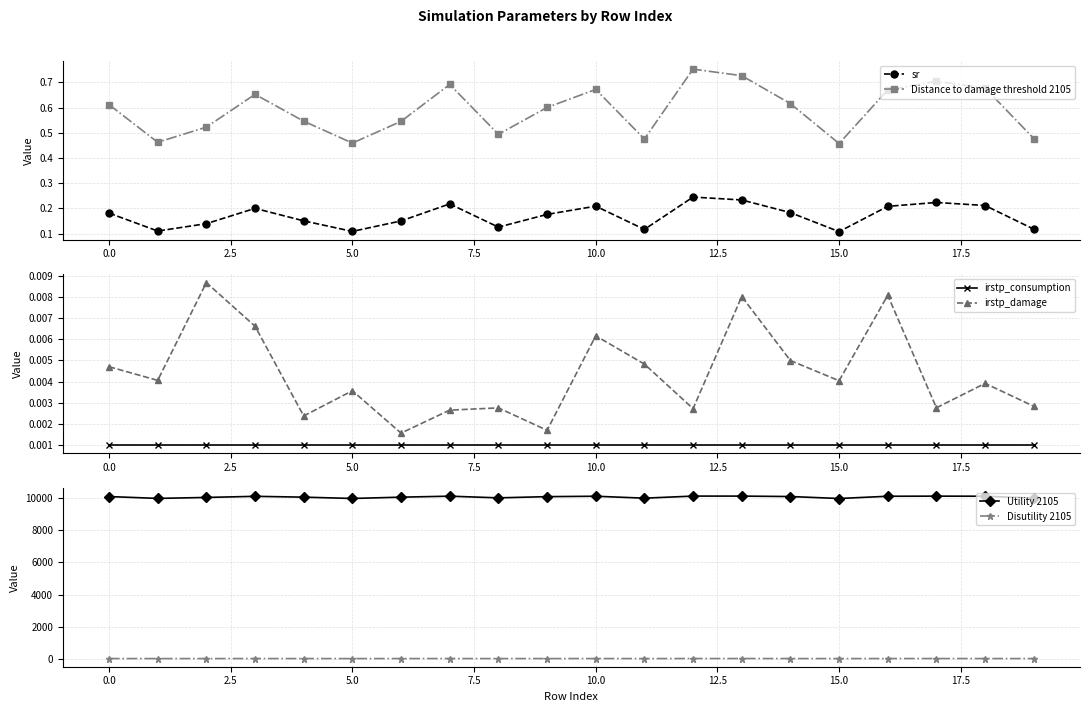

Rank the series by their maximum value, from highest to lowest.

Utility 2105, Disutility 2105, Distance to damage threshold 2105, sr, irstp_damage, irstp_consumption